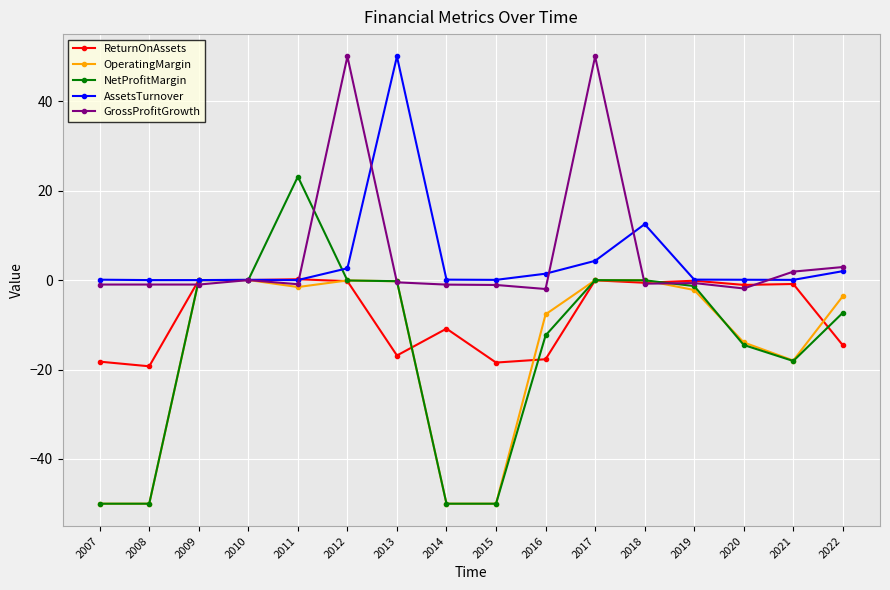

What is the minimum value for ReturnOnAssets?

-19.3